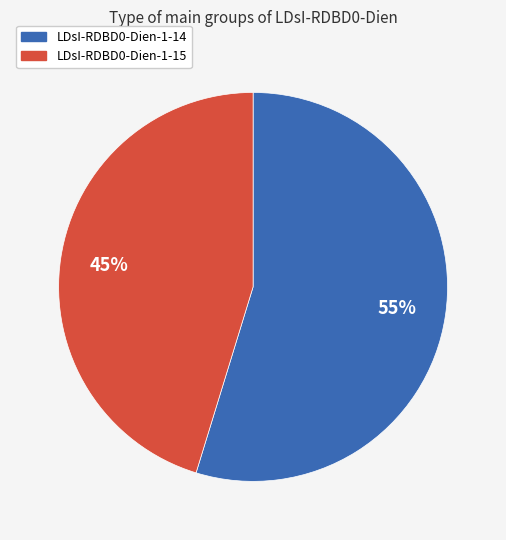

Which has a higher value, LDsI-RDBD0-Dien-1-15 or LDsI-RDBD0-Dien-1-14?

LDsI-RDBD0-Dien-1-14